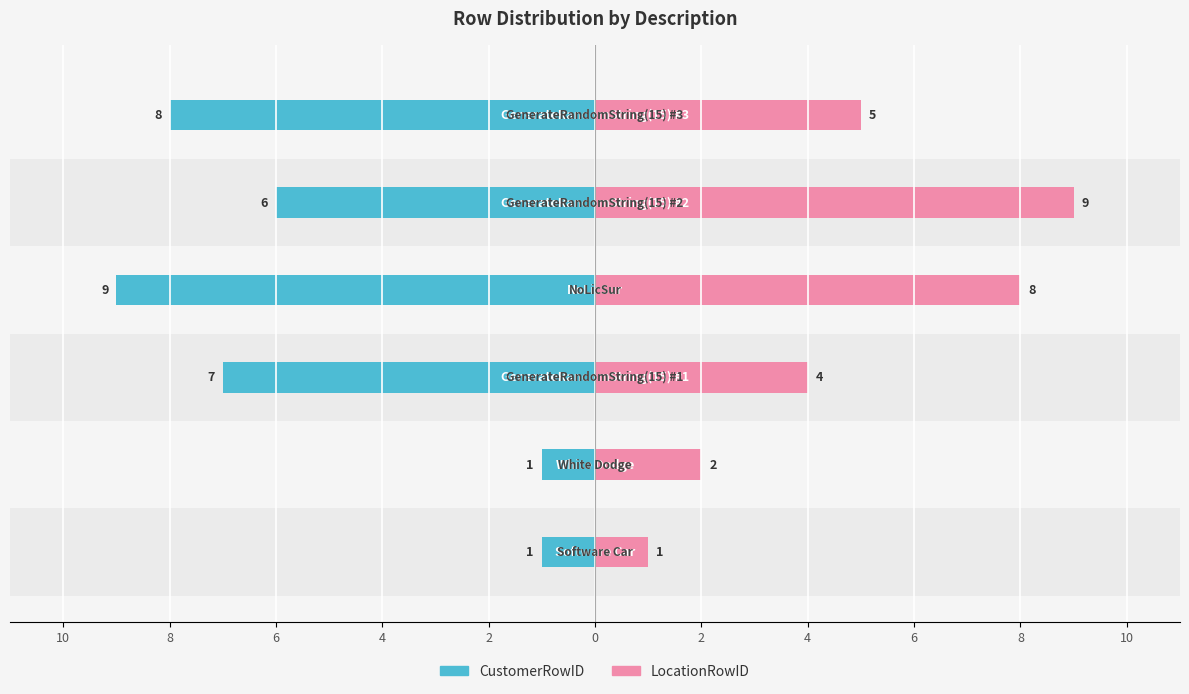

Which has a higher value, 8 or 4?

4